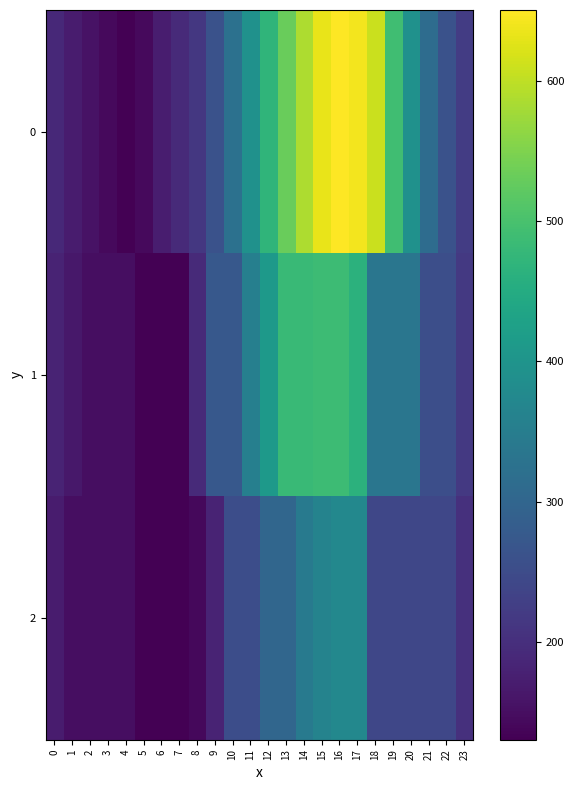

How many distinct data groups are displayed?

3